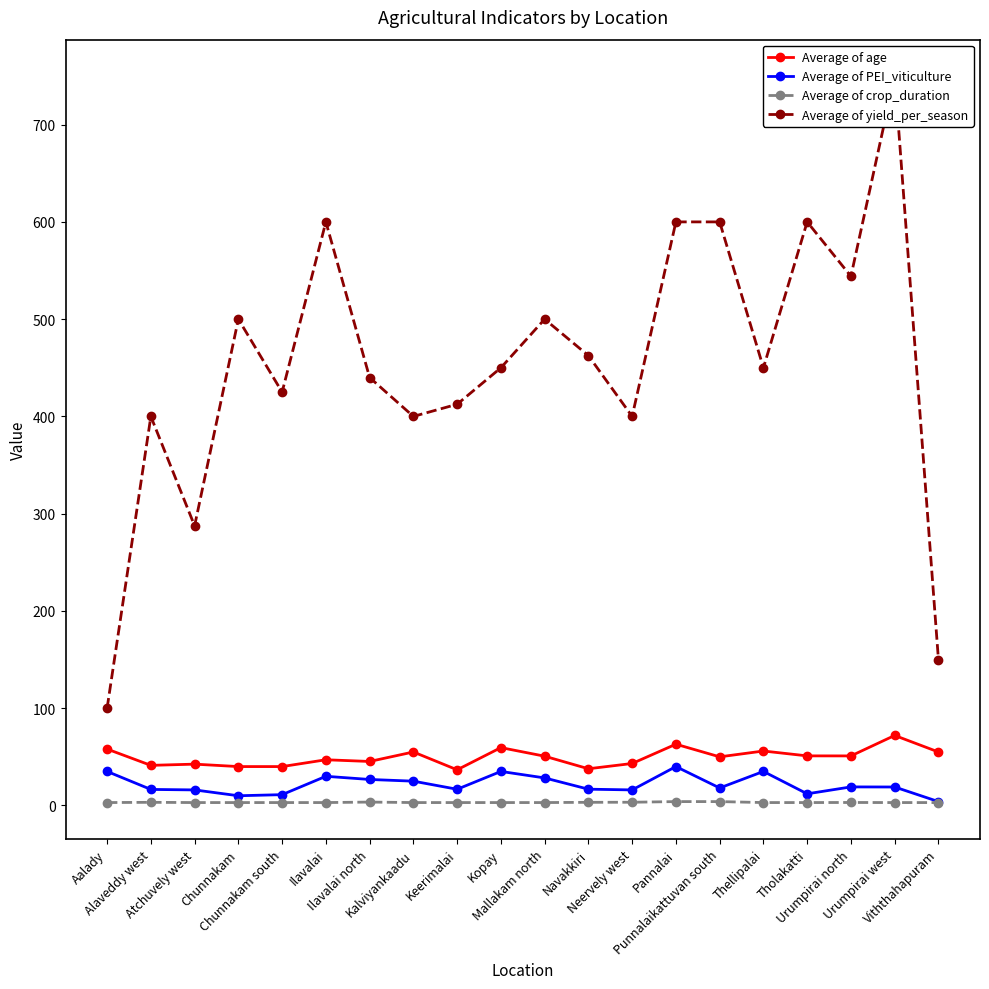

True or false: Average of crop_duration and Average of age intersect in this chart.

False